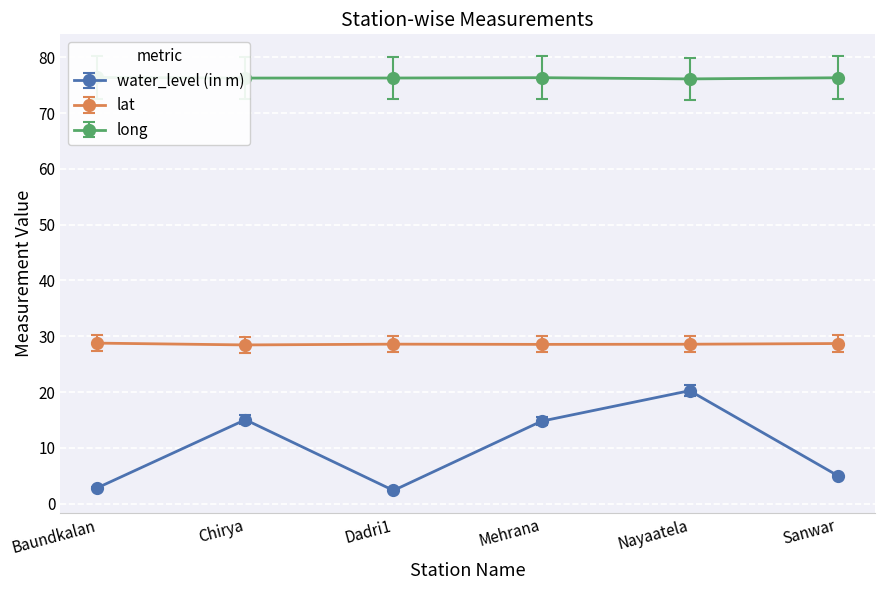

Which has a higher value, Dadri1 or Sanwar?

Sanwar